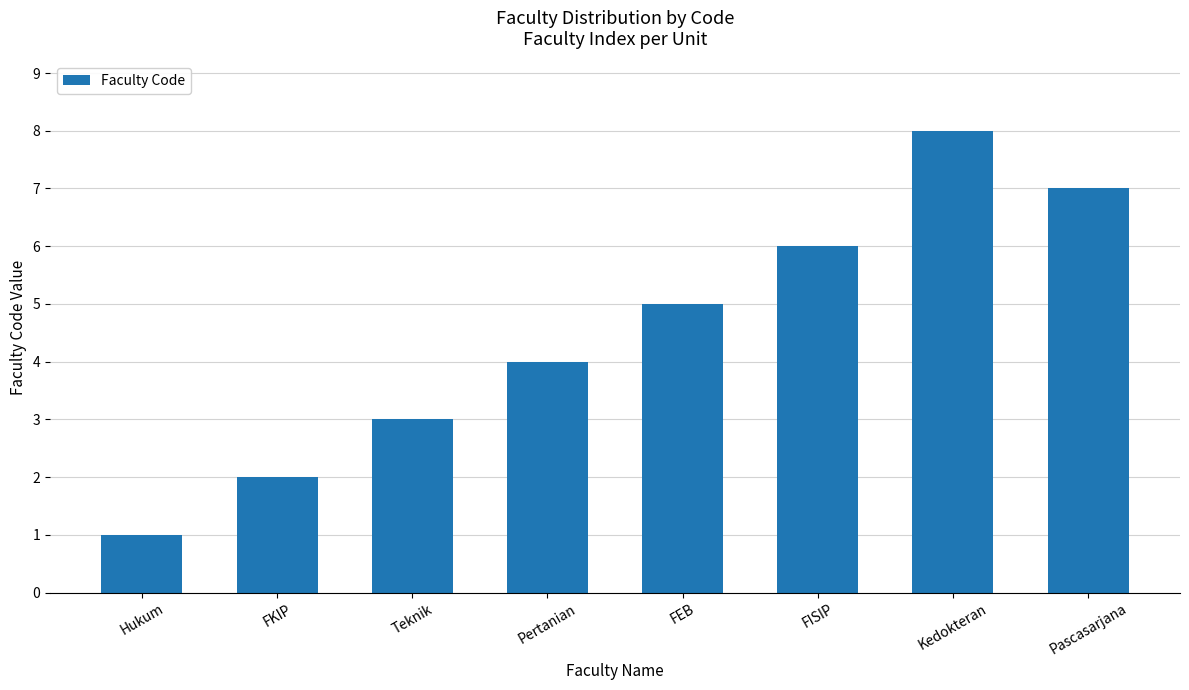

What is the sum of all values?

36